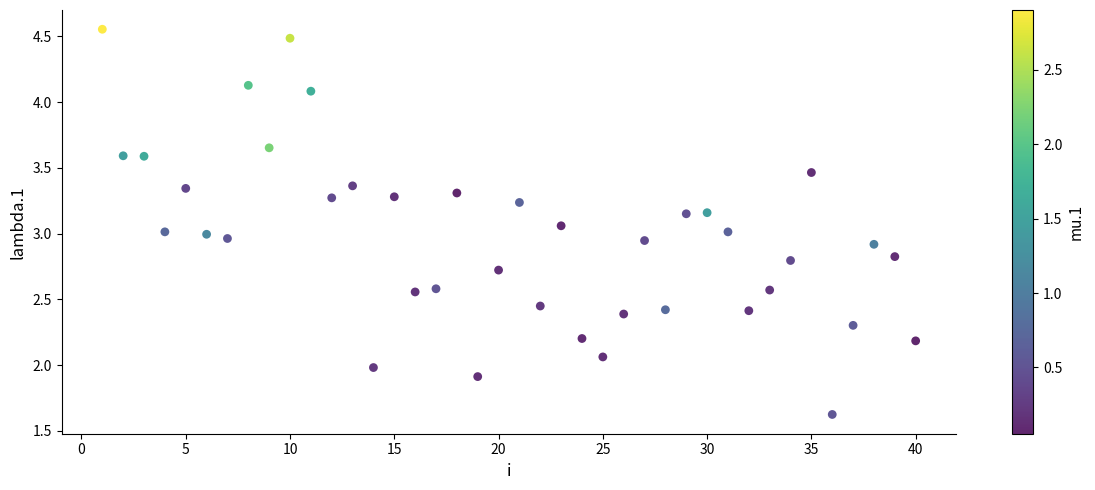

What is the range of X values (max minus min)?

39.0